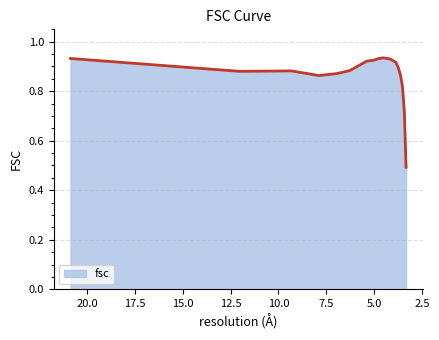

Between 12.0385853086 and 5.39163866017, which is larger?

5.39163866017